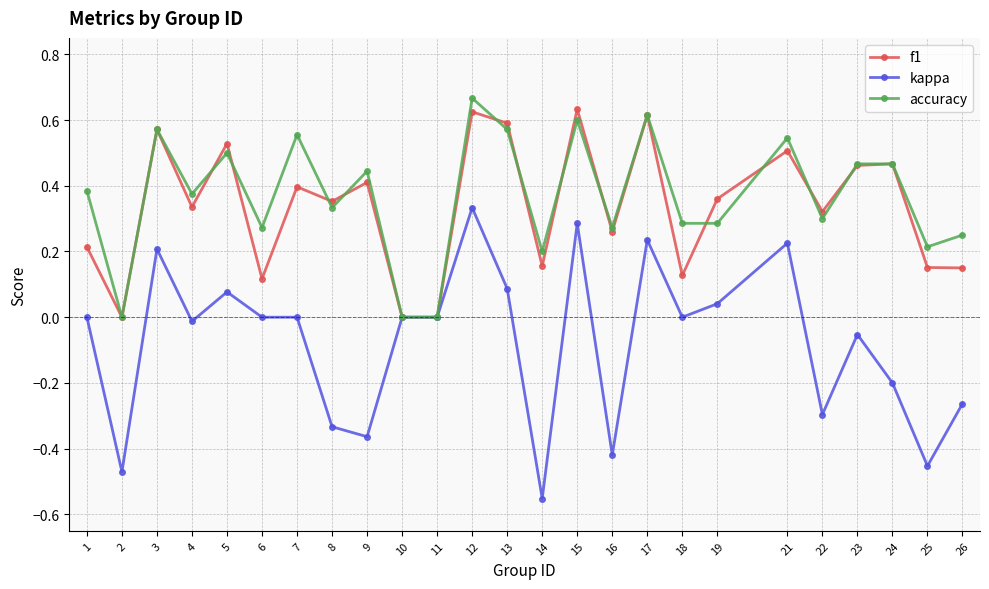

At which label does kappa reach its peak?

12